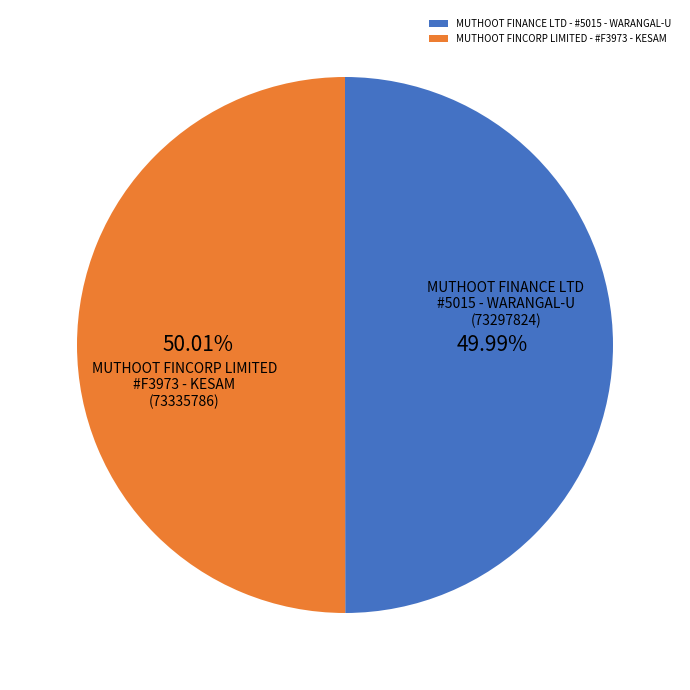

What is the ratio of the value at MUTHOOT FINANCE LTD - #5015 - WARANGAL-U to the value at MUTHOOT FINCORP LIMITED - #F3973 - KESAM?

1.0